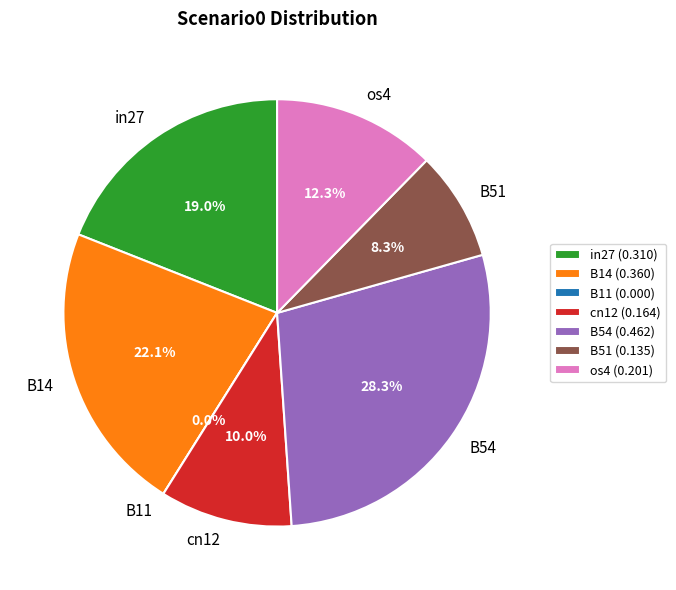

Which category has the smallest portion of the pie?

B11